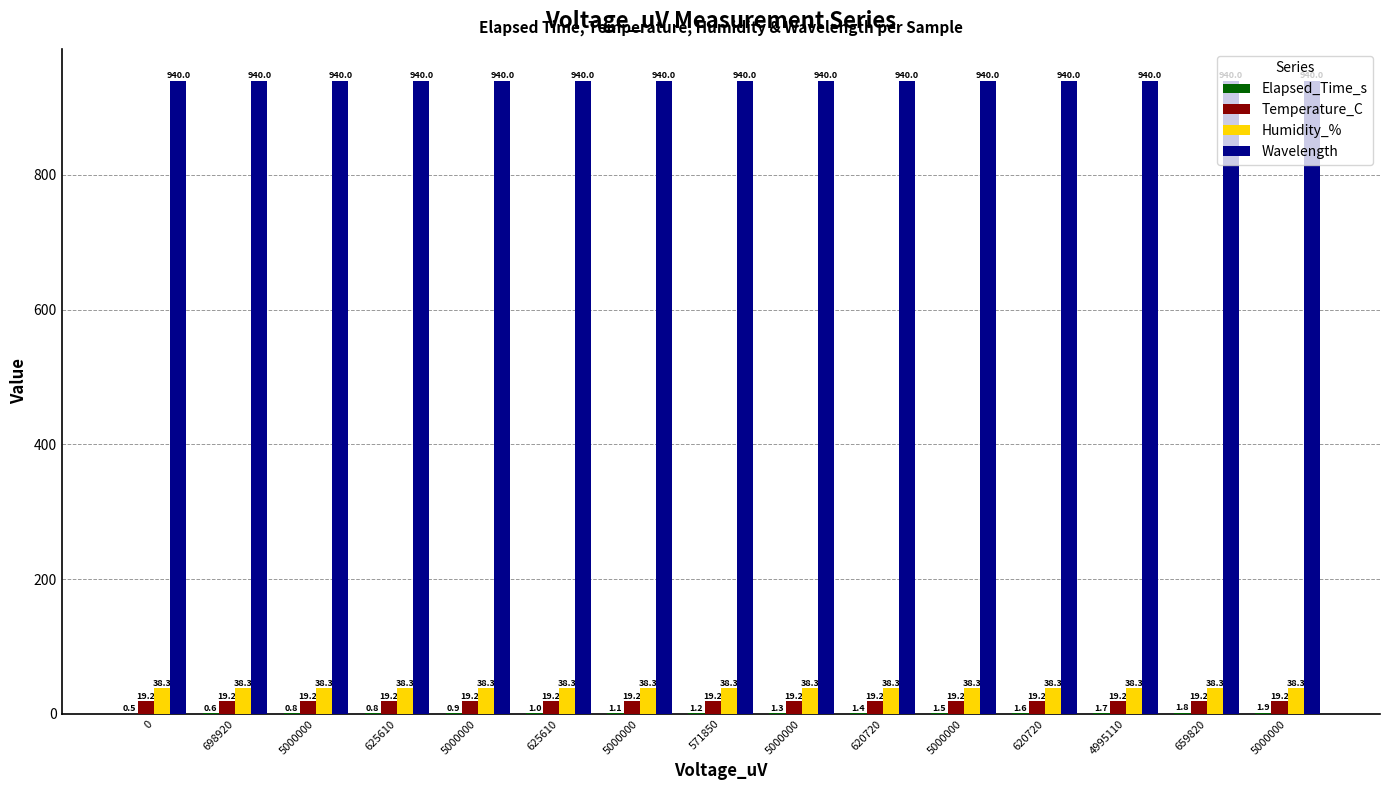

Does the chart contain stacked bars?

No